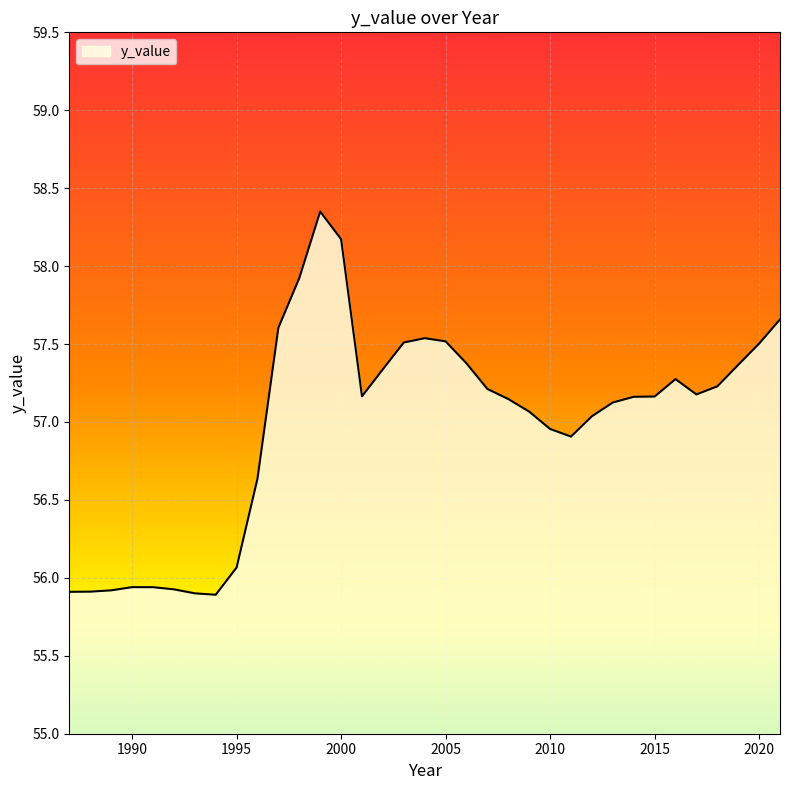

What is the difference between the maximum and minimum values?

2.5